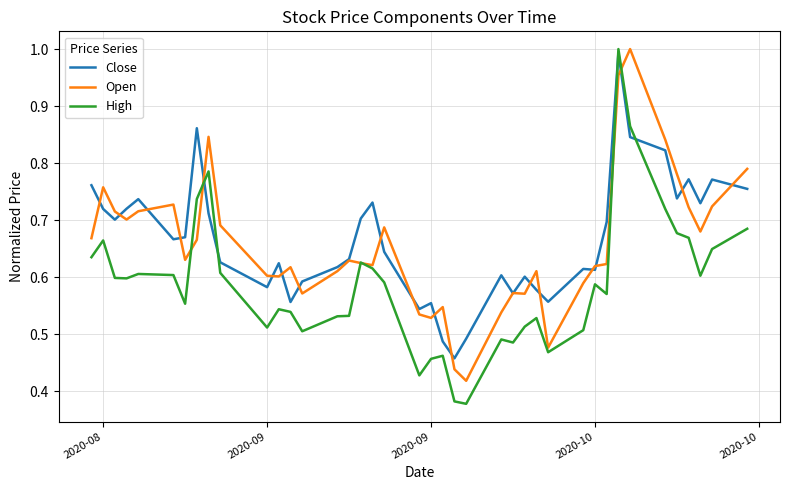

Count the number of data series in this chart.

3